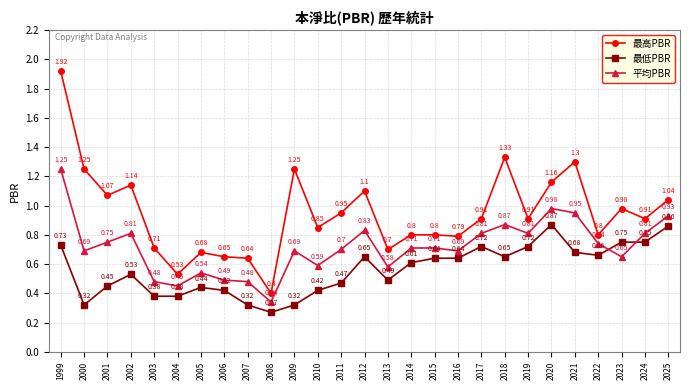

What are all the series names shown in the legend?

最高PBR, 最低PBR, 平均PBR